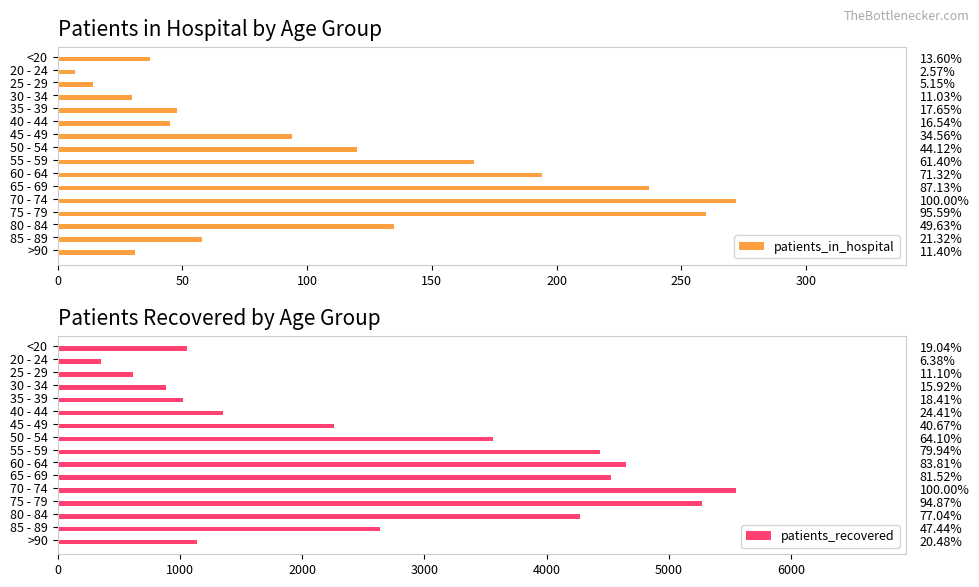

How many data points in patients_in_hospital are less than 94?

8